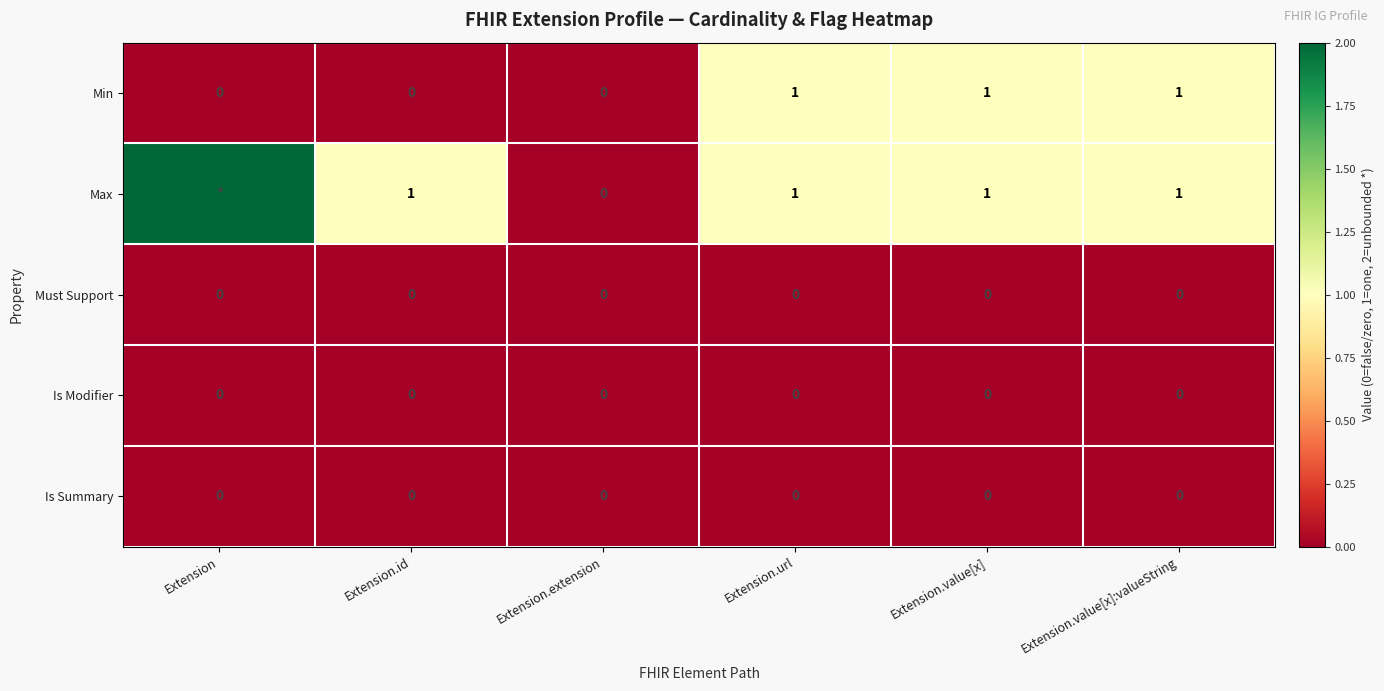

What is the sum of all Min values?

3